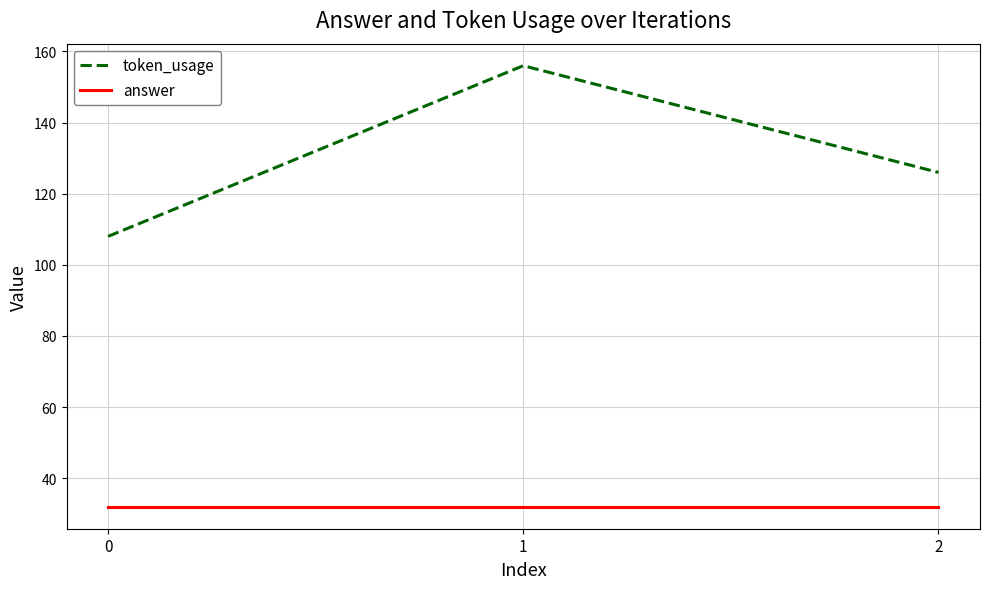

How many series are shown in this chart?

2